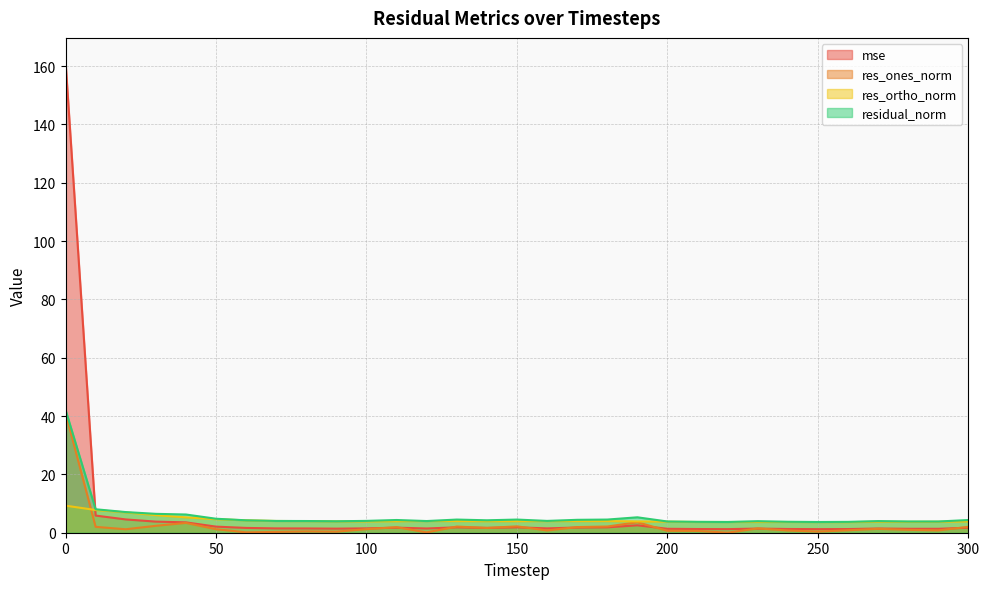

How many interior local peaks does the mse series have?

6